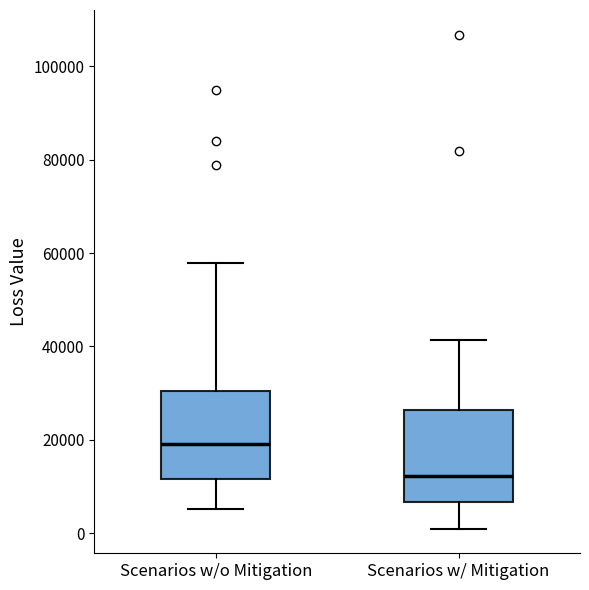

Which box has the lowest median line?

Scenarios w/ Mitigation